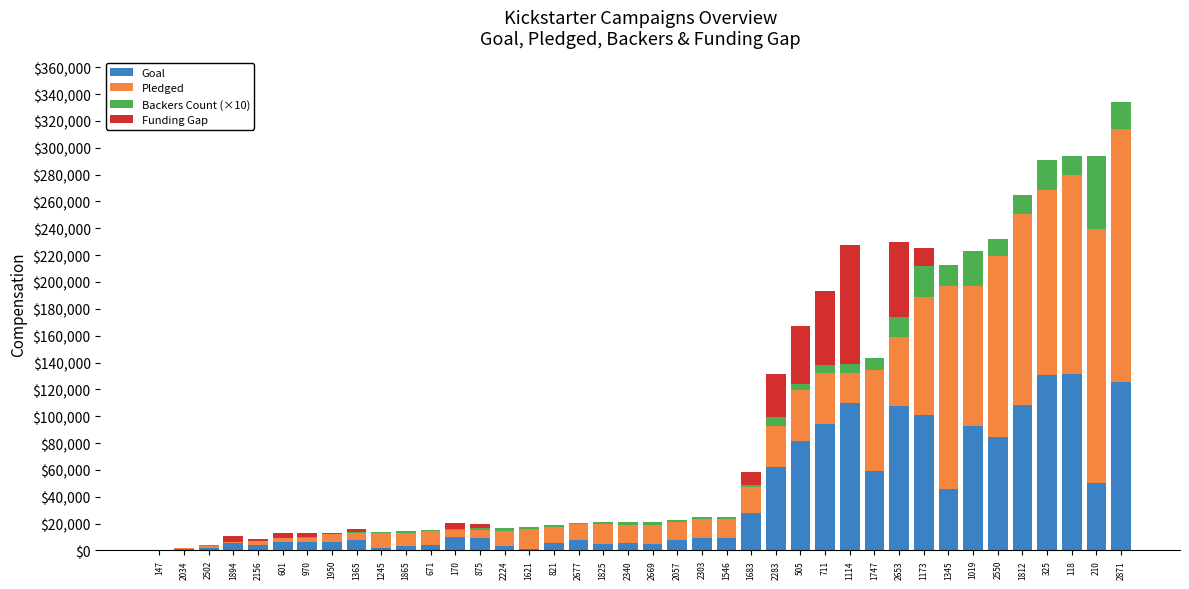

At which category is the sum across all series the highest?

2871